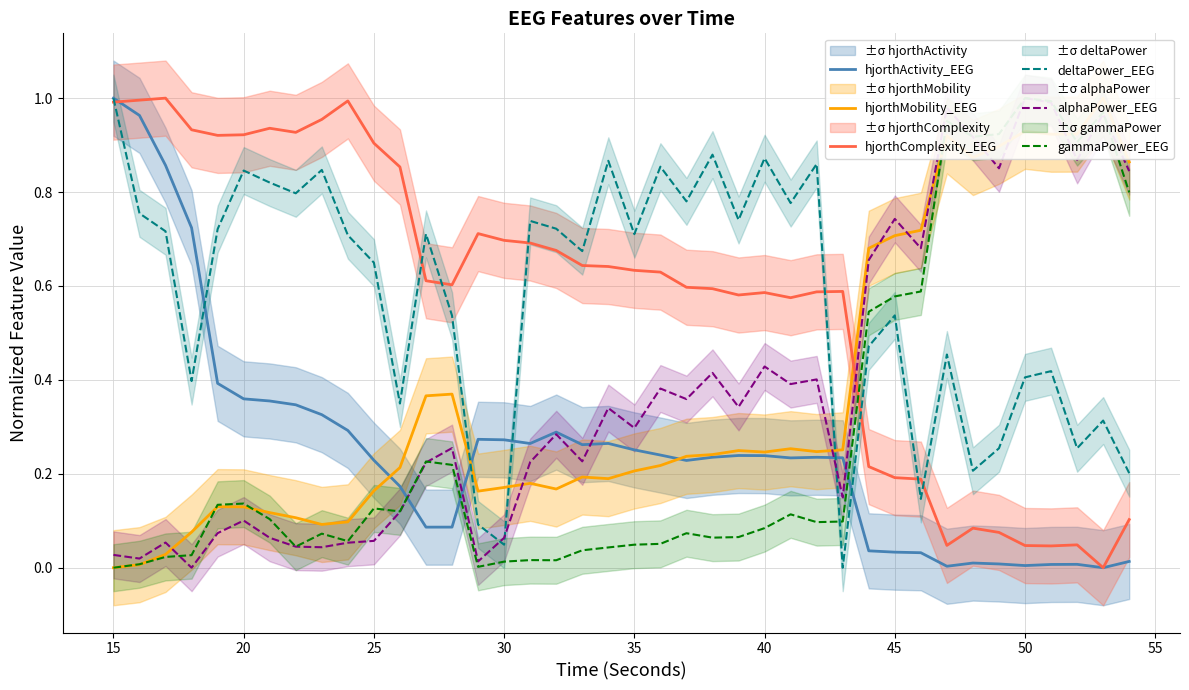

Does the chart display data point markers on the line(s)?

No